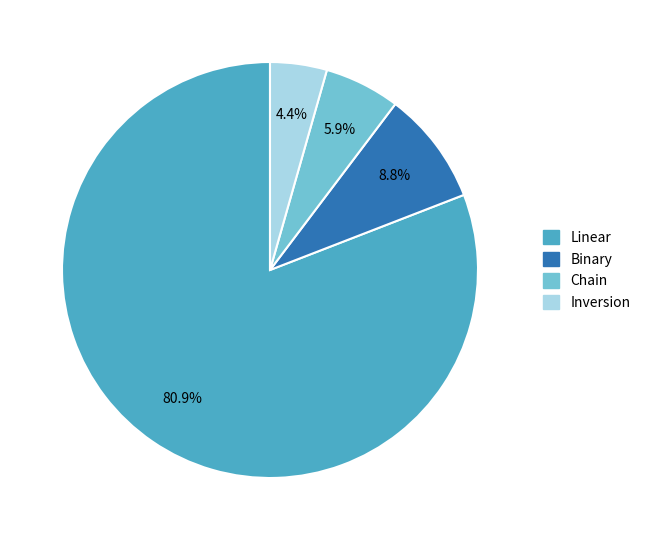

Does Linear represent more than half of the total?

Yes